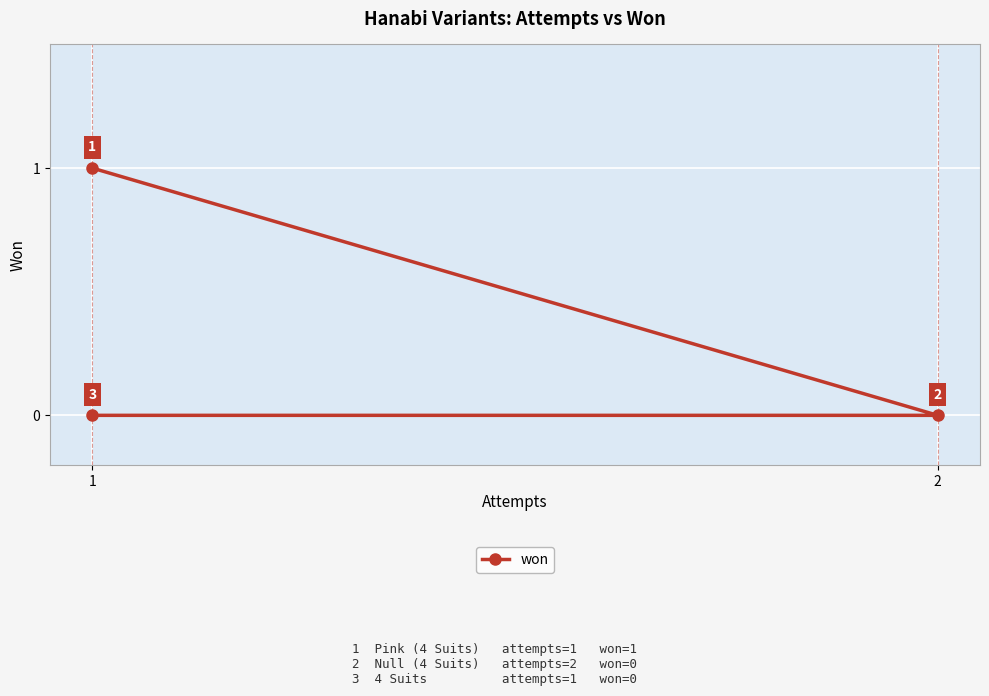

How many positive values are there?

1